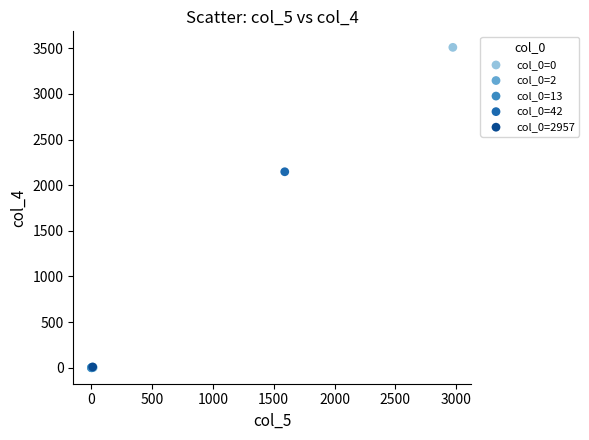

Which series reaches the maximum Y coordinate?

col_0=0